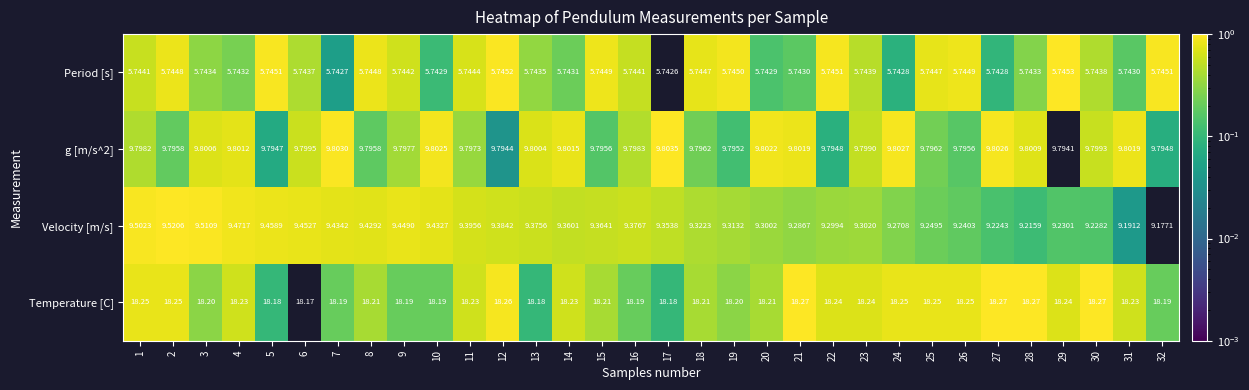

Which series has the widest spread of values?

Velocity [m/s]